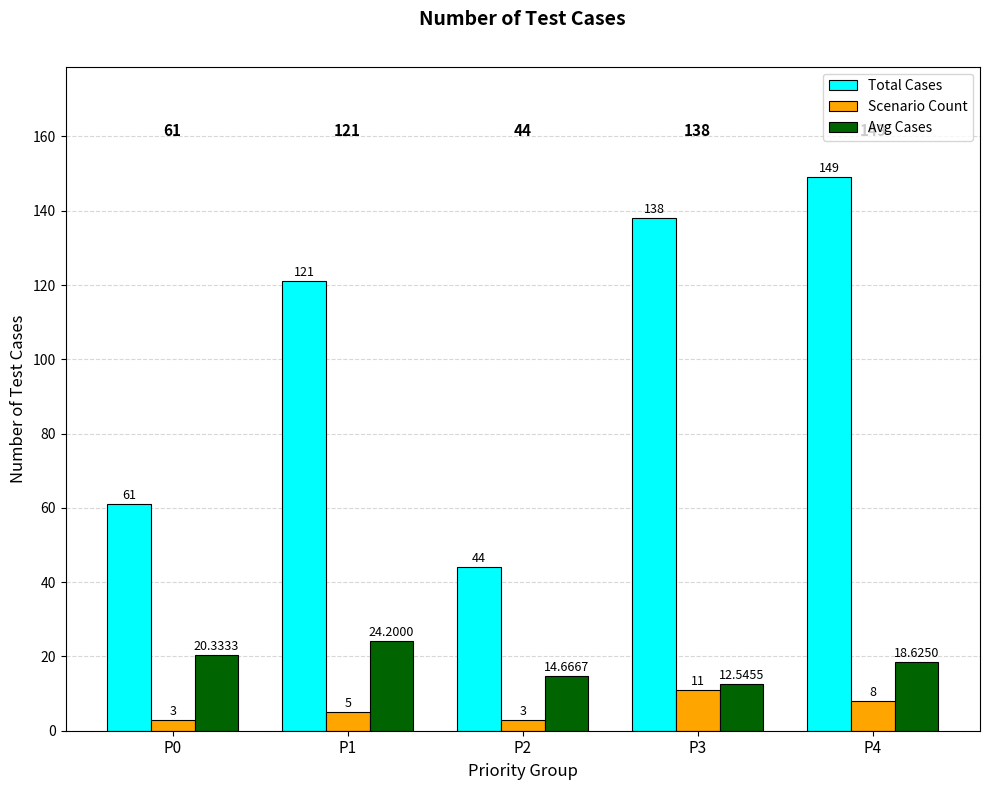

Does the chart contain stacked bars?

No